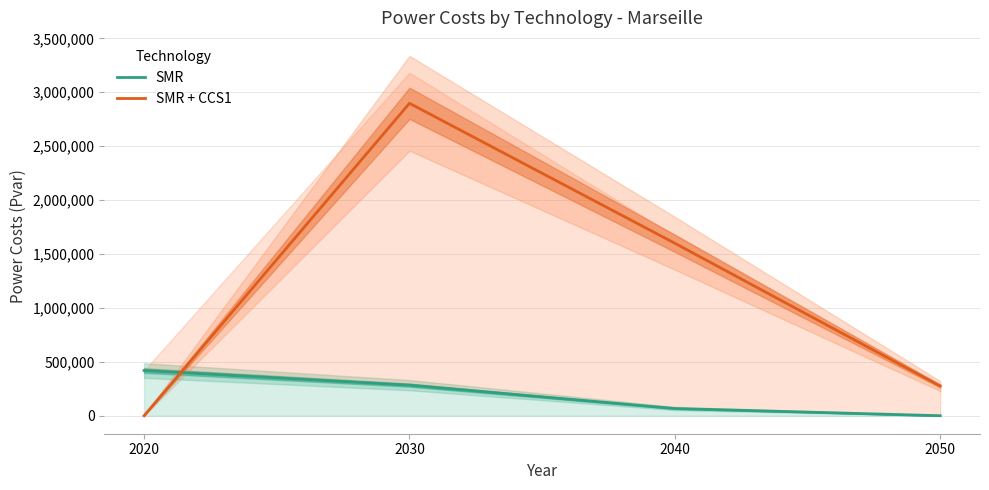

Reading right to left, what are all the values shown in this chart?

SMR: 0.0	66876.4	283616.7	419224.6
SMR + CCS1: 275465.9	1599581.6	2897494.4	0.0